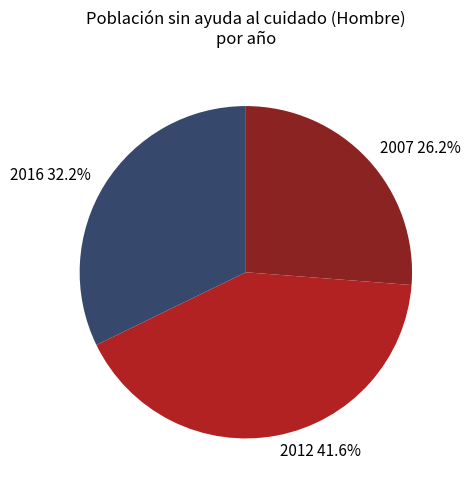

Which category has the smallest portion of the pie?

2007